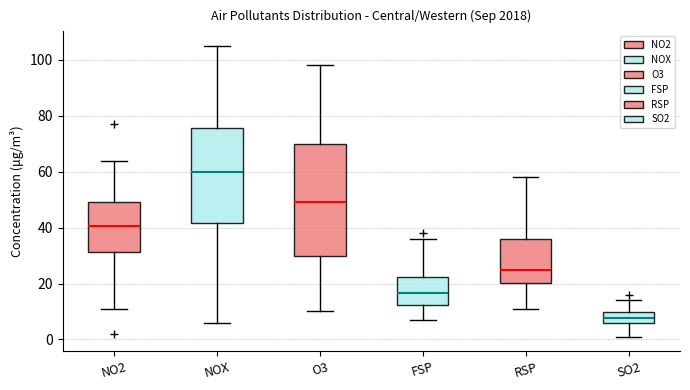

Reading left to right, transcribe this box plot: for each box, give where its median line is, the range the box spans, and where its two whiskers end, as read against the y-axis. The values are not printed on the chart, so give them approximately, as read against the axis.

NO2: median 40, box 32 to 50, whiskers 12 to 64
NOX: median 60, box 42 to 76, whiskers 6 to 106
O3: median 50, box 30 to 70, whiskers 10 to 98
FSP: median 16, box 12 to 22, whiskers 8 to 36
RSP: median 26, box 20 to 36, whiskers 12 to 58
SO2: median 8, box 6 to 10, whiskers 2 to 14